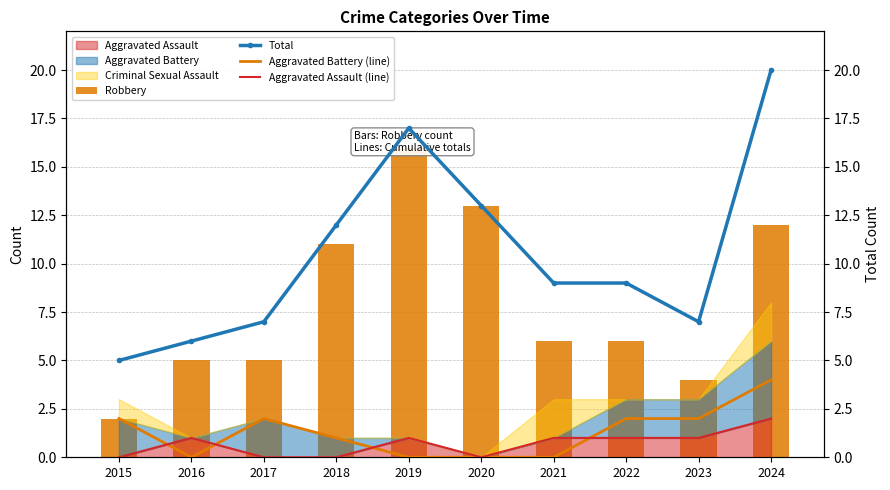

What is the value of the Aggravated Battery (line) bar at the 4th from the left?

1